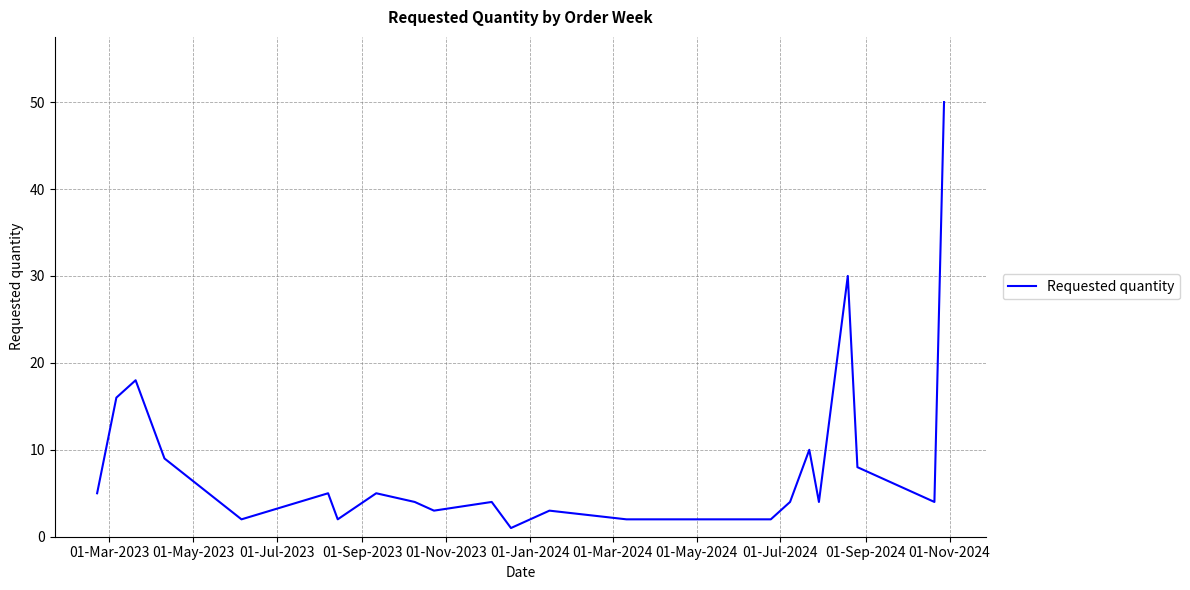

What is the greatest value displayed?

50